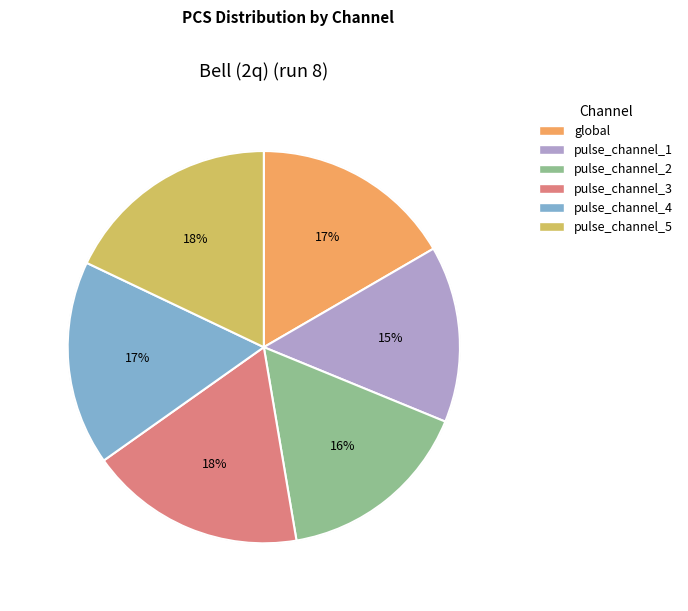

Count the number of slices in the pie.

6